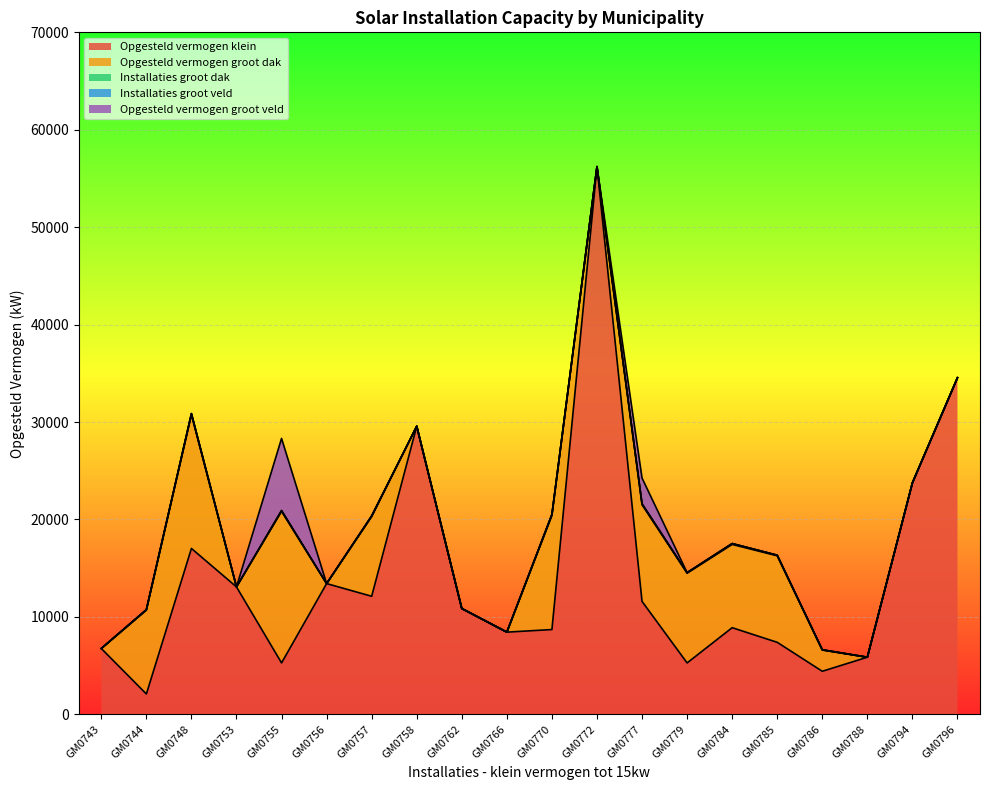

Which category has the highest value across all series?

GM0772